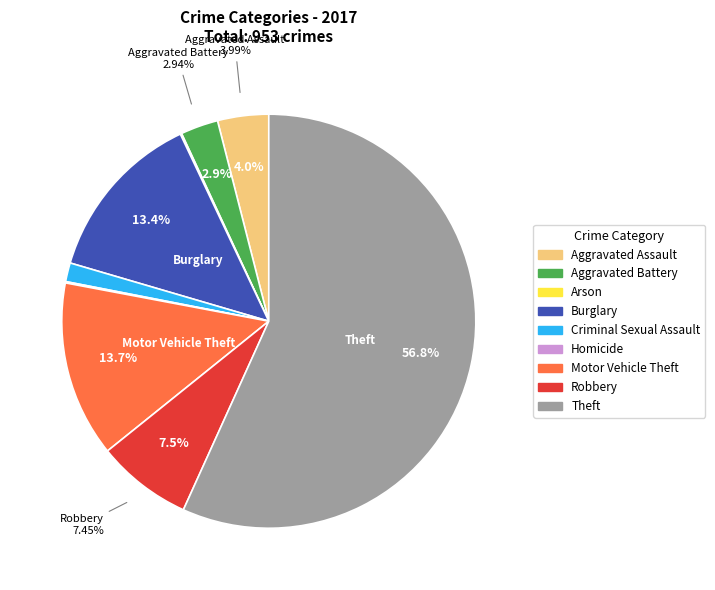

What percentage is the Aggravated Battery slice, to the nearest percent?

3%